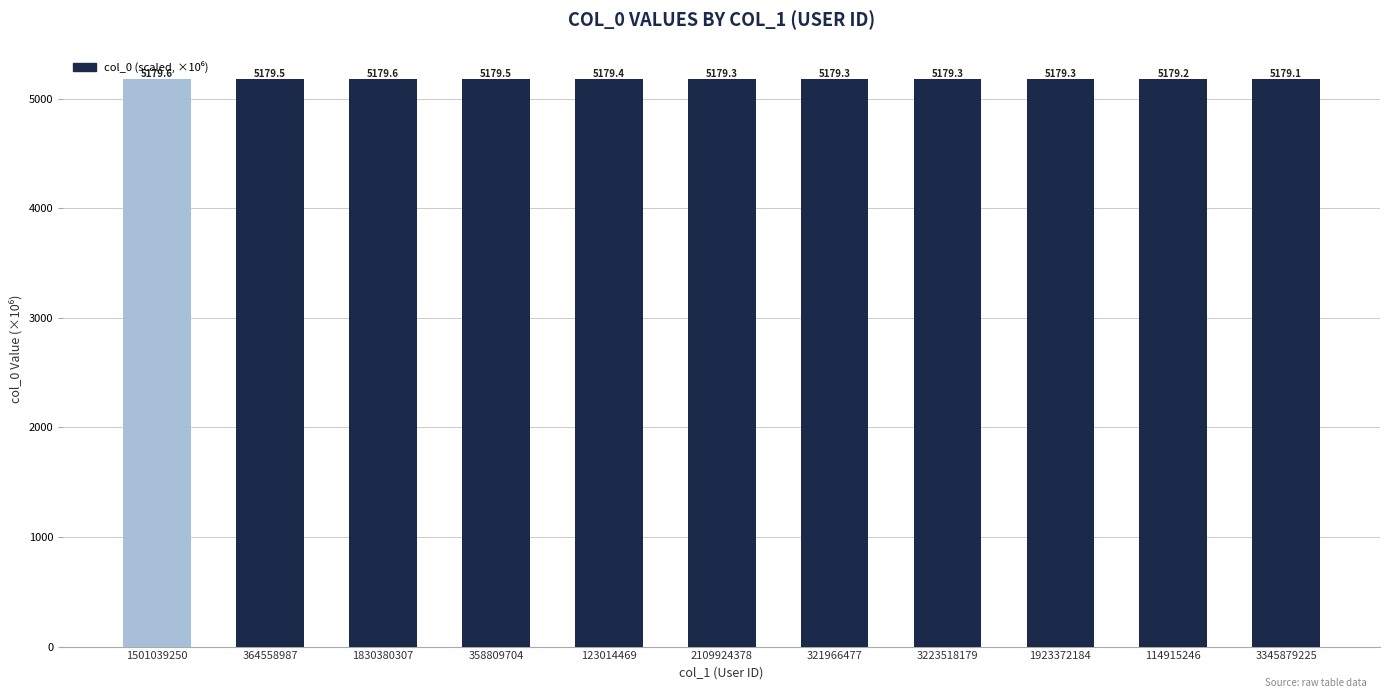

What is the sum of all values?

56973.3